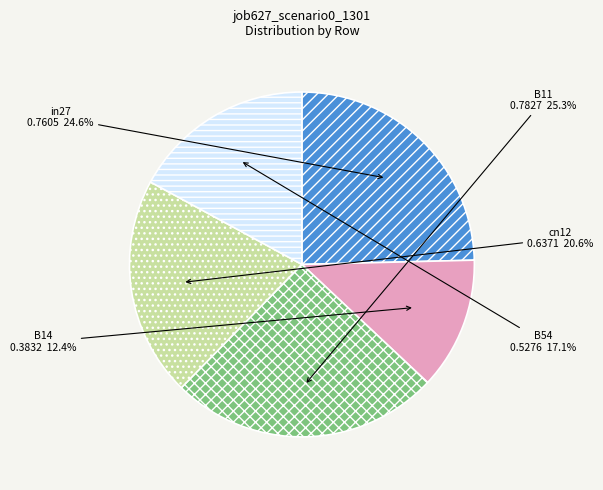

Which has a higher value, B11 or B14?

B11